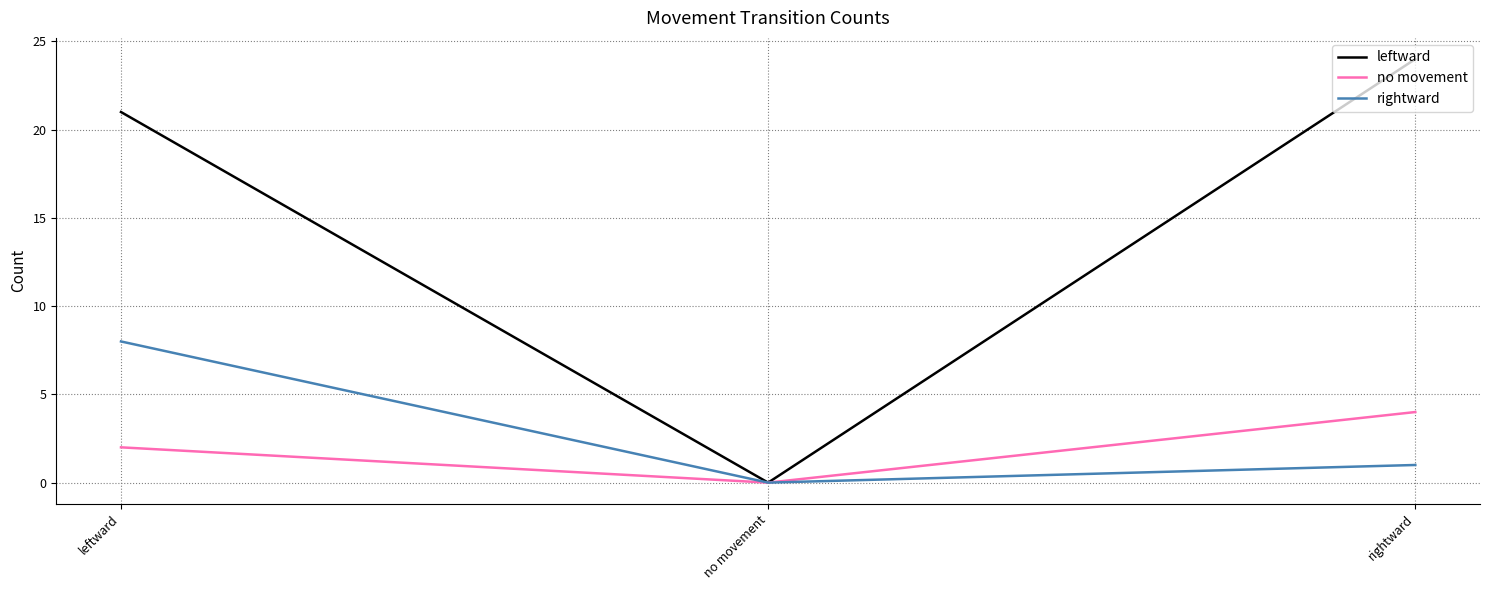

Reading left to right, transcribe all the data shown in this chart.

leftward: leftward=21	no movement=0	rightward=24
no movement: leftward=2	no movement=0	rightward=4
rightward: leftward=8	no movement=0	rightward=1